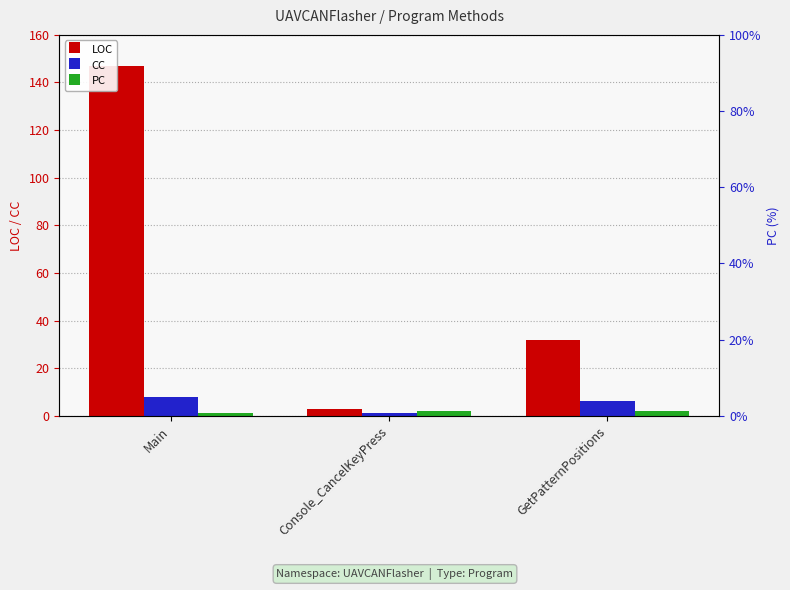

Which series changed the most between Main and GetPatternPositions?

LOC